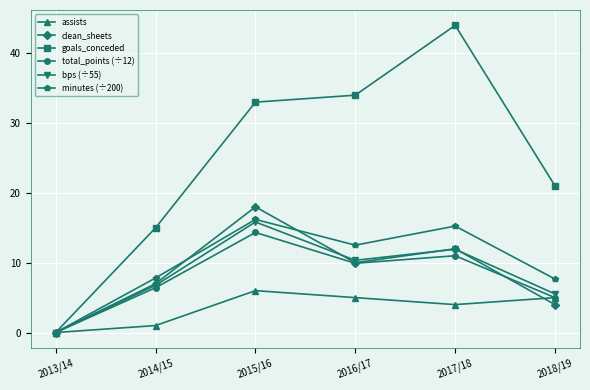

What is the average value of the assists series?

3.5